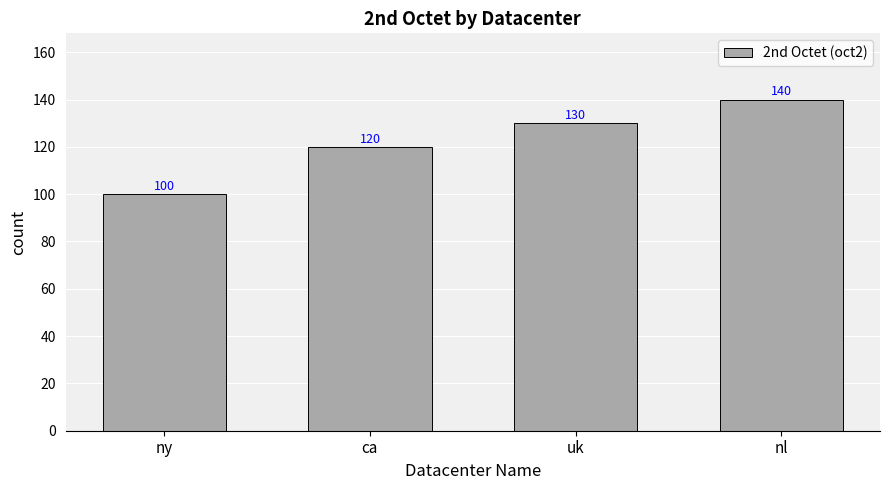

What is the change in value from ny to ca?

+20